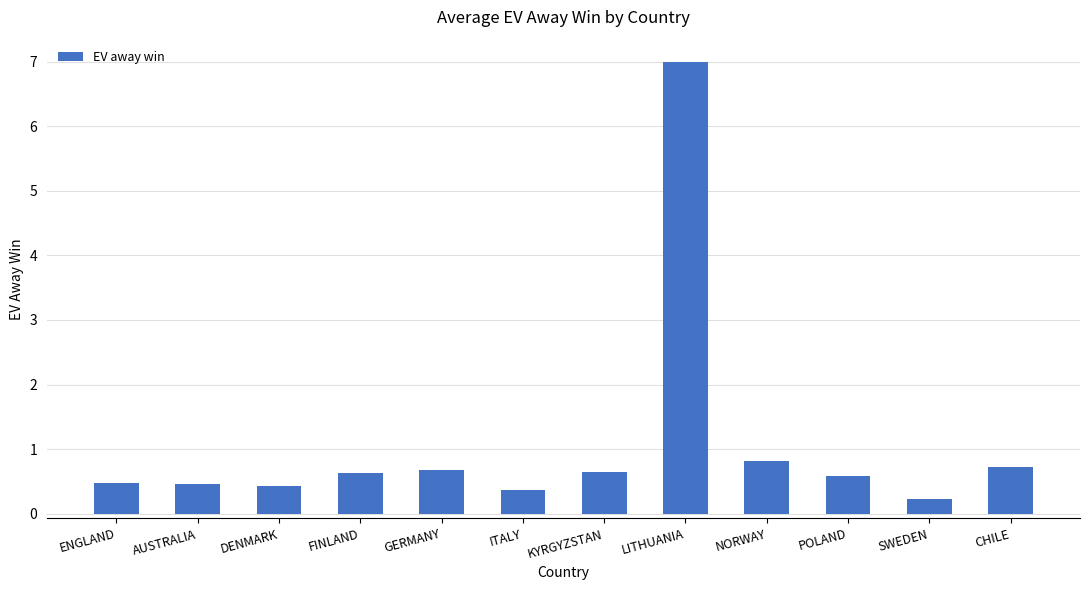

What is the sum of the values at FINLAND and GERMANY?

1.3